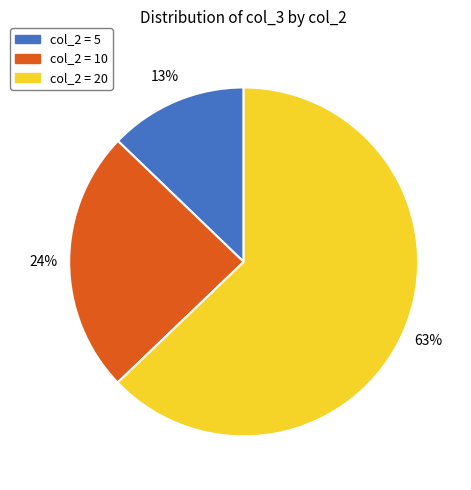

Is there a majority slice in this chart?

Yes